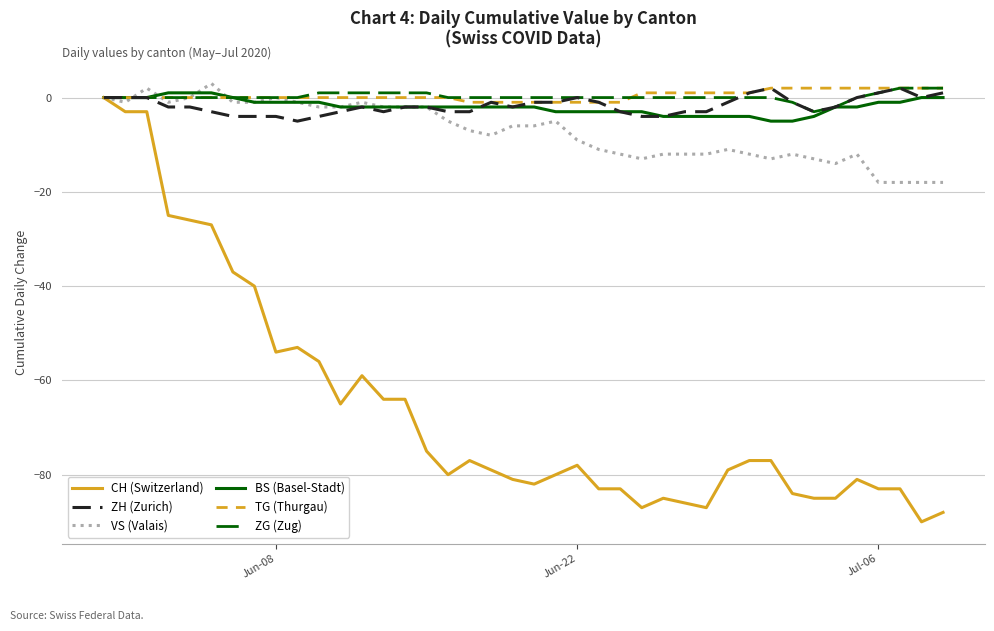

What is the minimum value shown in the chart?

-90